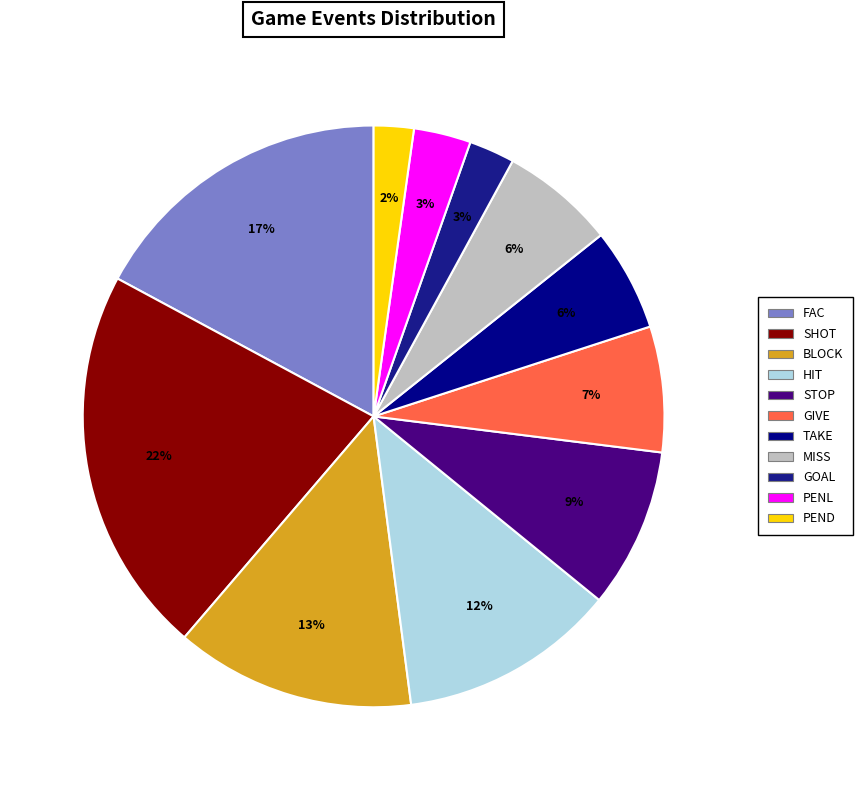

What is the change in value from SHOT to HIT?

-30